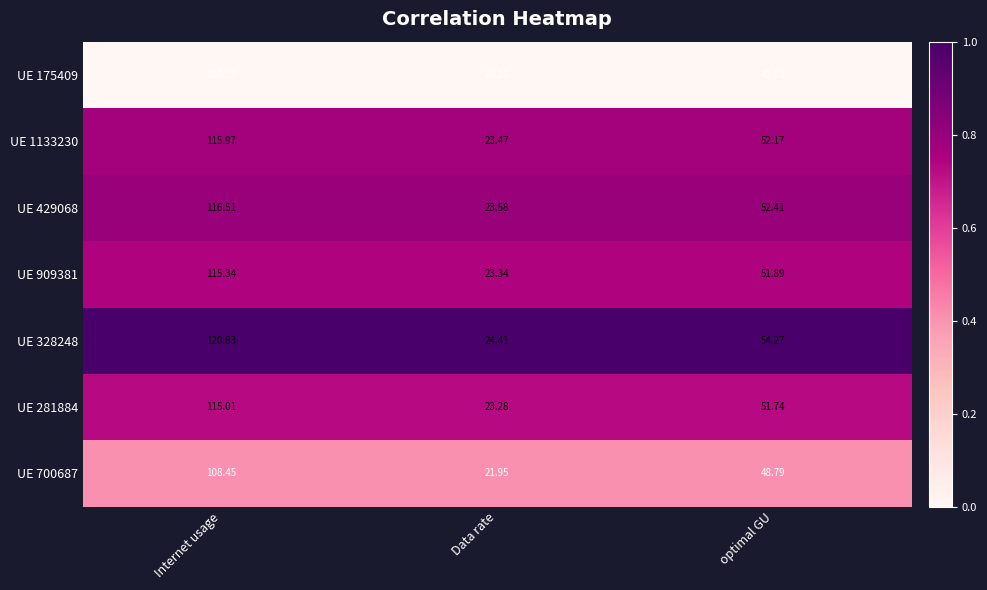

Where does the UE 281884 series first go above 51?

Internet usage